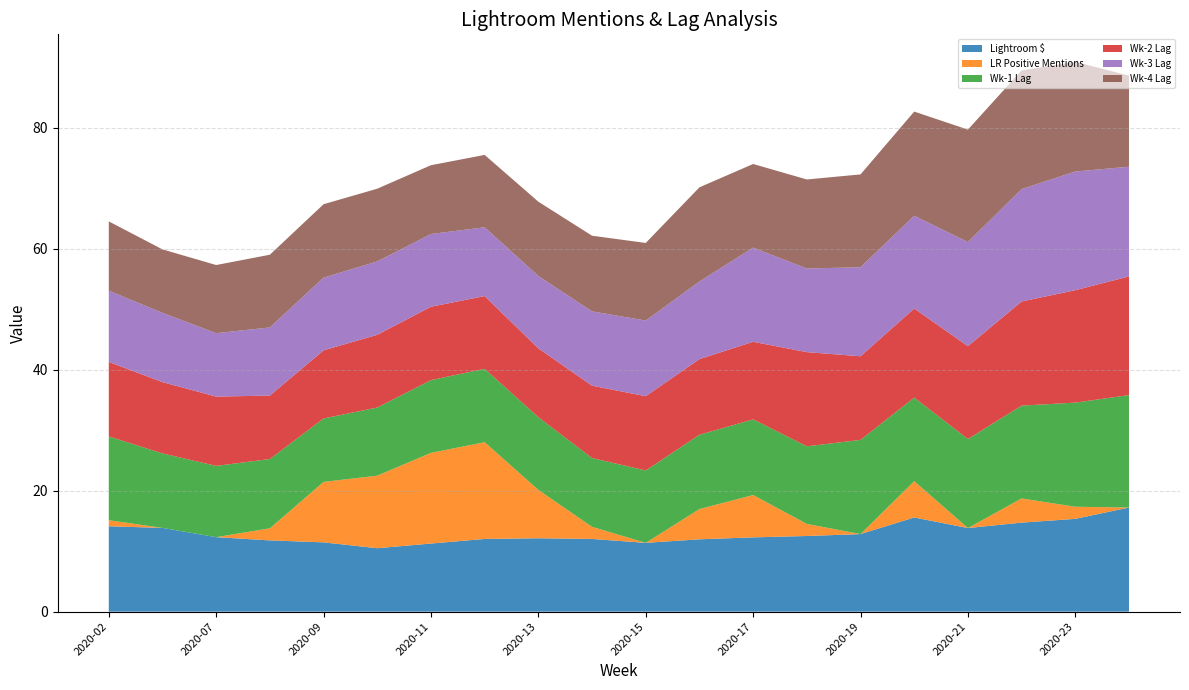

Reading right to left, list all the values displayed in this chart.

Lightroom $: 2020-24=17.2	2020-23=15.4	2020-22=14.7	2020-21=13.8	2020-20=15.6	2020-19=12.8	2020-18=12.5	2020-17=12.3	2020-16=12.0	2020-15=11.4	2020-14=12.0	2020-13=12.1	2020-12=12.0	2020-11=11.3	2020-10=10.5	2020-09=11.5	2020-08=11.8	2020-07=12.3	2020-06=13.9	2020-02=14.1
LR Positive Mentions: 2020-24=0.0	2020-23=2.0	2020-22=4.0	2020-21=0.0	2020-20=6.0	2020-19=0.0	2020-18=2.0	2020-17=7.0	2020-16=5.0	2020-15=0.0	2020-14=2.0	2020-13=8.0	2020-12=16.0	2020-11=15.0	2020-10=12.0	2020-09=10.0	2020-08=2.0	2020-07=0.0	2020-06=0.0	2020-02=1.0
Wk-1 Lag: 2020-24=18.6	2020-23=17.2	2020-22=15.4	2020-21=14.7	2020-20=13.8	2020-19=15.6	2020-18=12.8	2020-17=12.5	2020-16=12.3	2020-15=12.0	2020-14=11.4	2020-13=12.0	2020-12=12.1	2020-11=12.0	2020-10=11.3	2020-09=10.5	2020-08=11.5	2020-07=11.8	2020-06=12.3	2020-02=13.9
Wk-2 Lag: 2020-24=19.6	2020-23=18.6	2020-22=17.2	2020-21=15.4	2020-20=14.7	2020-19=13.8	2020-18=15.6	2020-17=12.8	2020-16=12.5	2020-15=12.3	2020-14=12.0	2020-13=11.4	2020-12=12.0	2020-11=12.1	2020-10=12.0	2020-09=11.3	2020-08=10.5	2020-07=11.5	2020-06=11.8	2020-02=12.3
Wk-3 Lag: 2020-24=18.1	2020-23=19.6	2020-22=18.6	2020-21=17.2	2020-20=15.4	2020-19=14.7	2020-18=13.8	2020-17=15.6	2020-16=12.8	2020-15=12.5	2020-14=12.3	2020-13=12.0	2020-12=11.4	2020-11=12.0	2020-10=12.1	2020-09=12.0	2020-08=11.3	2020-07=10.5	2020-06=11.5	2020-02=11.8
Wk-4 Lag: 2020-24=15.1	2020-23=18.1	2020-22=19.6	2020-21=18.6	2020-20=17.2	2020-19=15.4	2020-18=14.7	2020-17=13.8	2020-16=15.6	2020-15=12.8	2020-14=12.5	2020-13=12.3	2020-12=12.0	2020-11=11.4	2020-10=12.0	2020-09=12.1	2020-08=12.0	2020-07=11.3	2020-06=10.5	2020-02=11.5